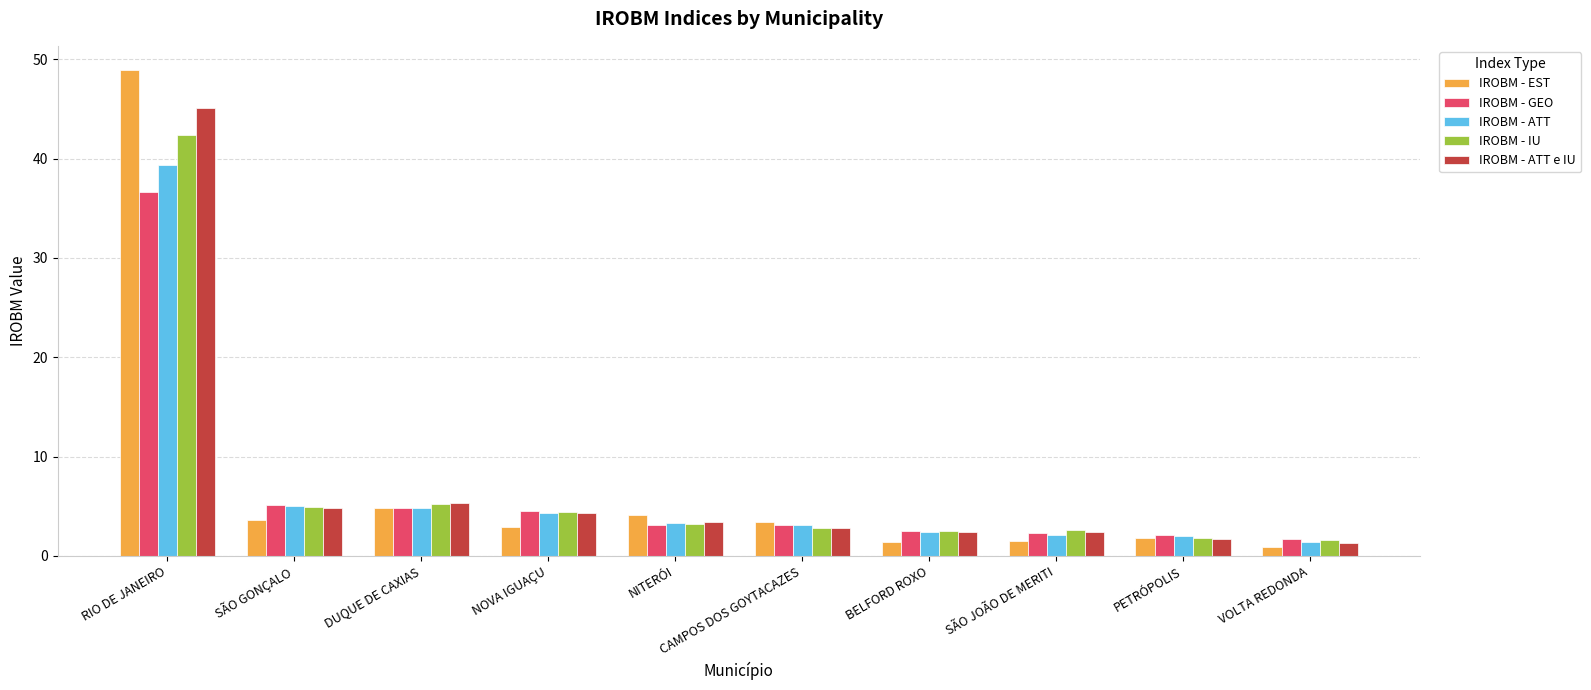

Is it true that IROBM - ATT equals 5.0 at SÃO GONÇALO?

True